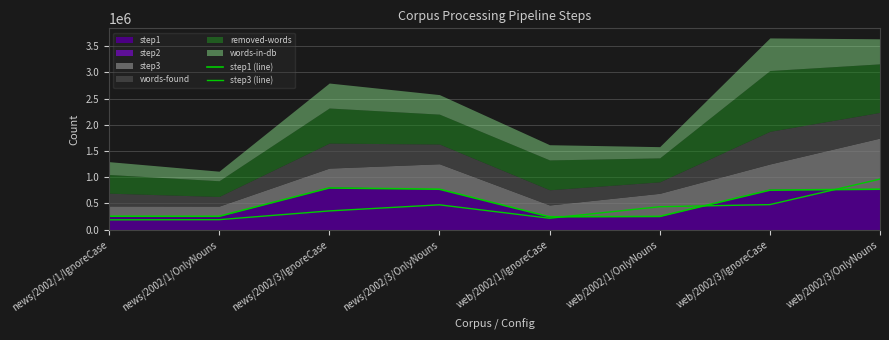

The step3 (line) series shows 190985 at news/2002/1/OnlyNouns. True or false?

True